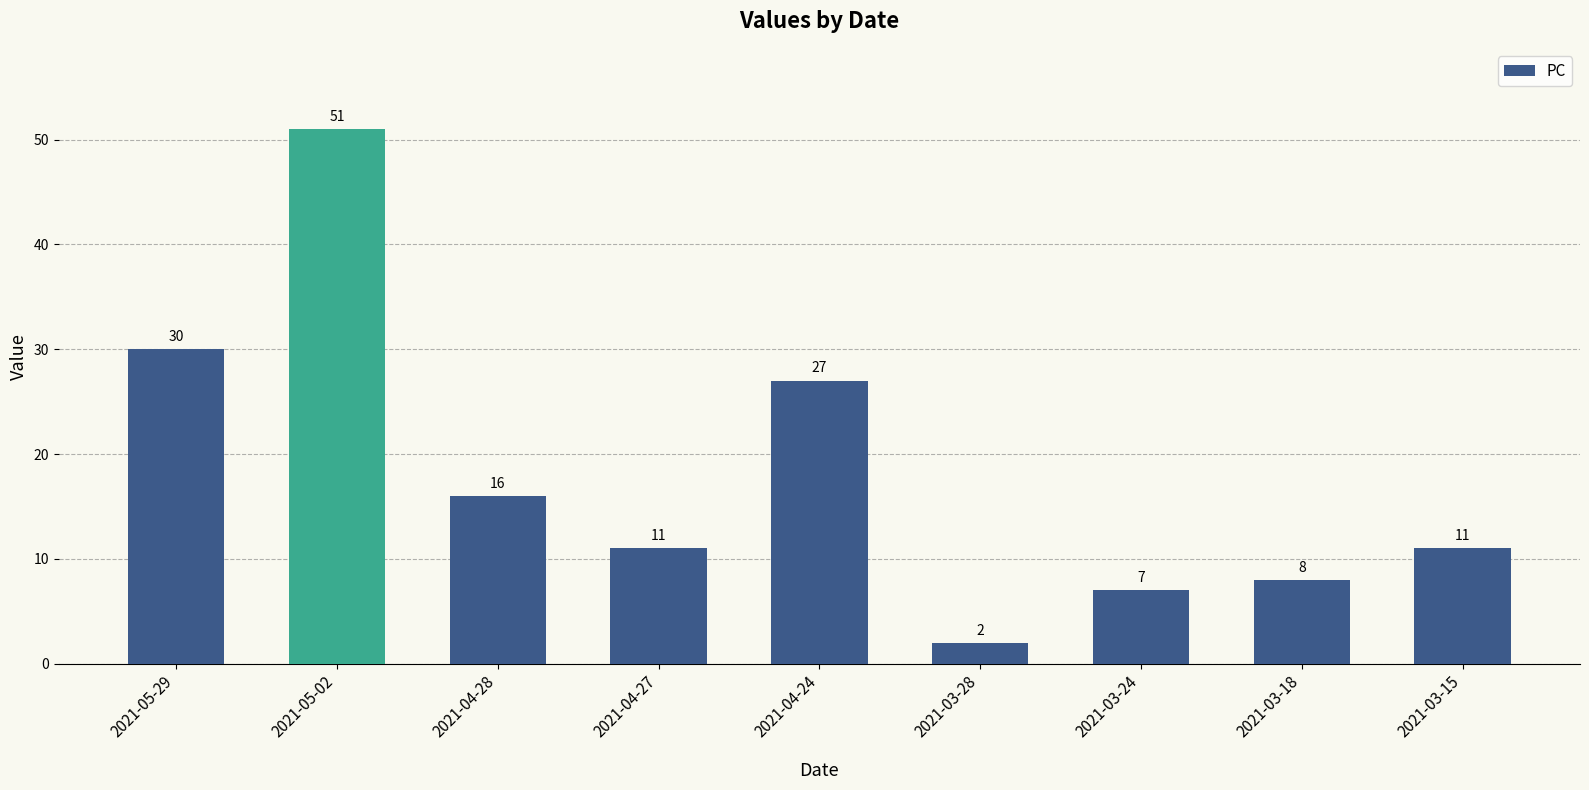

How many data points are less than 11?

3